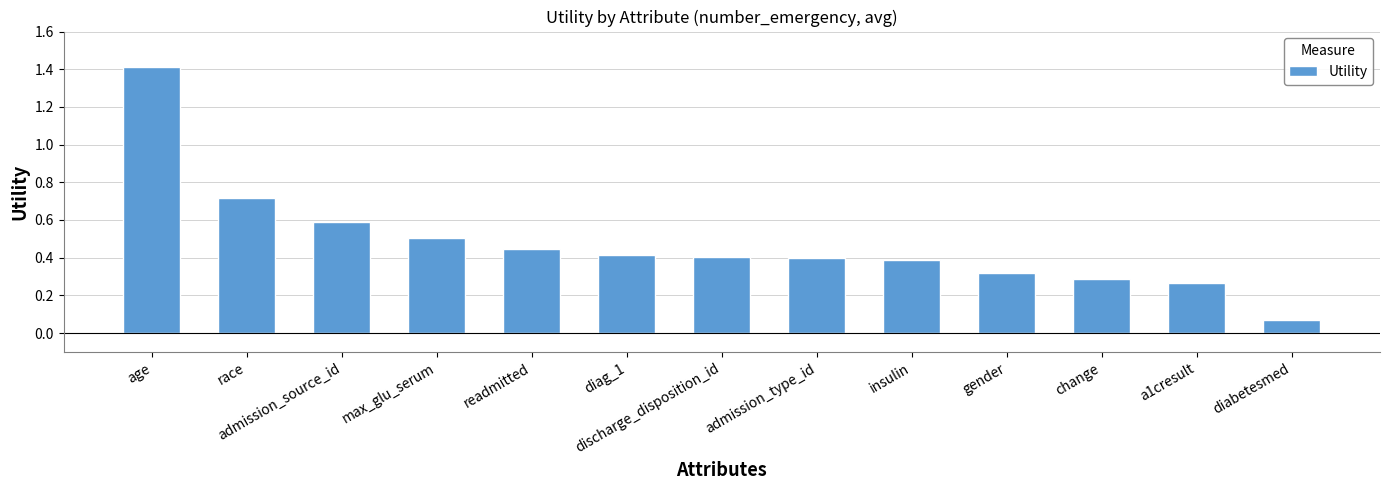

What is the label of the 13th bar from the left?

diabetesmed